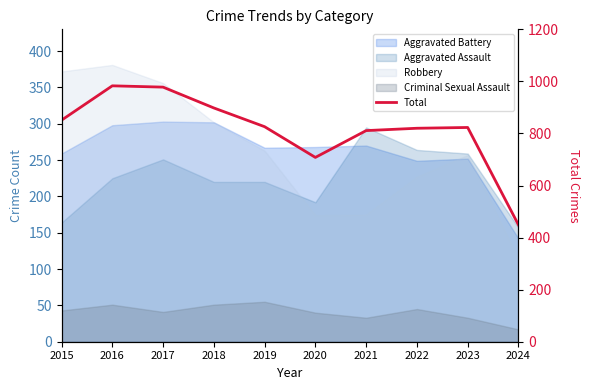

How many points are higher than both their immediate neighbors (excluding endpoints)?

2